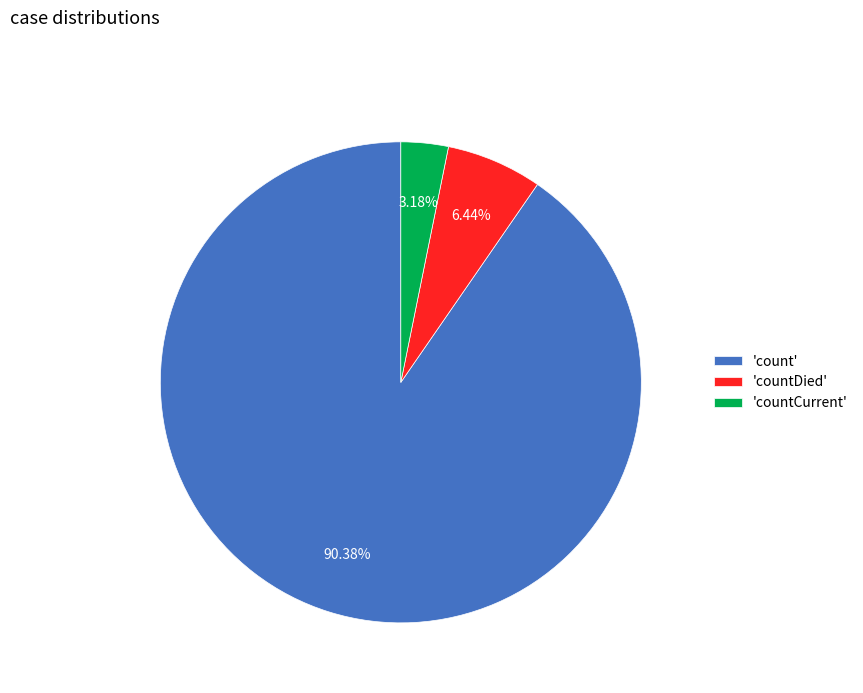

Which has a higher value, 'count' or 'countCurrent'?

'count'